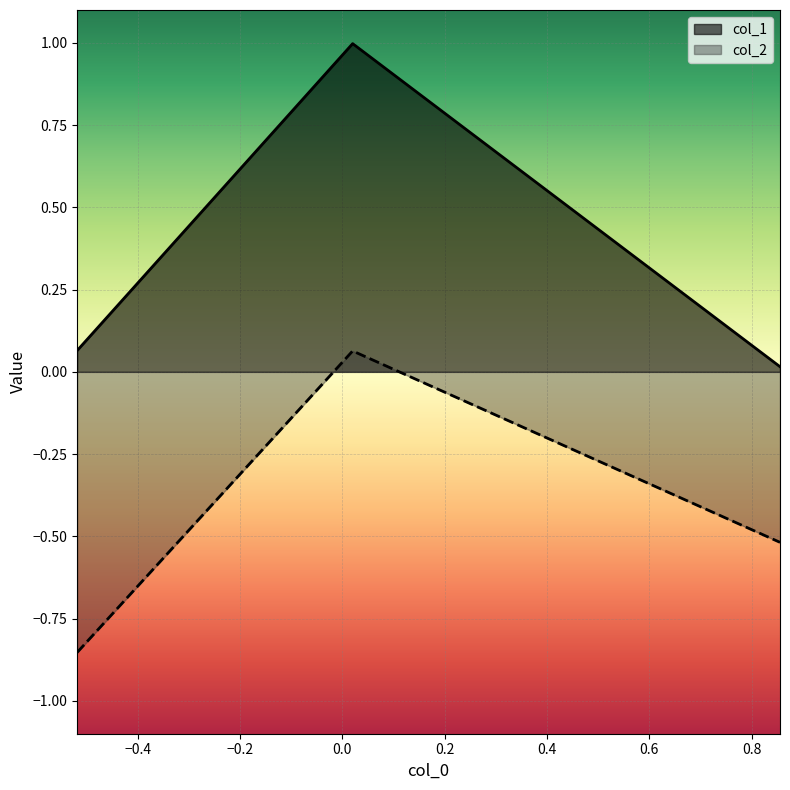

At how many categories does at least one series exceed 0?

3